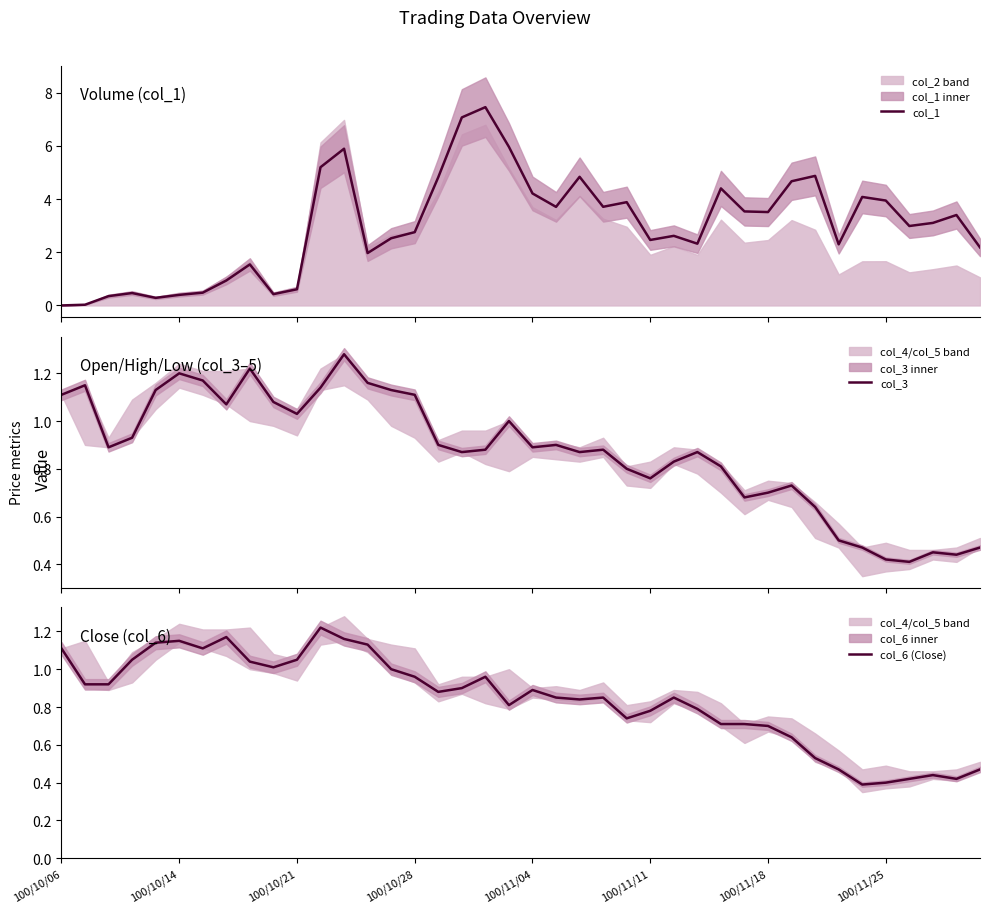

Reading left to right, list all the values displayed in this chart.

col_1: 0.0	0.0	0.4	0.5	0.3	0.4	0.5	0.9	1.5	0.4	0.6	5.2	5.9	2.0	2.5	2.8	4.8	7.1	7.5	6.0	4.2	3.7	4.8	3.7	3.9	2.5	2.6	2.3	4.4	3.5	3.5	4.7	4.9	2.3	4.1	3.9	3.0	3.1	3.4	2.2
col_3: 1.1	1.1	0.9	0.9	1.1	1.2	1.2	1.1	1.2	1.1	1.0	1.1	1.3	1.2	1.1	1.1	0.9	0.9	0.9	1.0	0.9	0.9	0.9	0.9	0.8	0.8	0.8	0.9	0.8	0.7	0.7	0.7	0.6	0.5	0.5	0.4	0.4	0.5	0.4	0.5
col_6 (Close): 1.1	0.9	0.9	1.1	1.1	1.1	1.1	1.2	1.0	1.0	1.1	1.2	1.2	1.1	1.0	1.0	0.9	0.9	1.0	0.8	0.9	0.8	0.8	0.8	0.7	0.8	0.8	0.8	0.7	0.7	0.7	0.6	0.5	0.5	0.4	0.4	0.4	0.4	0.4	0.5